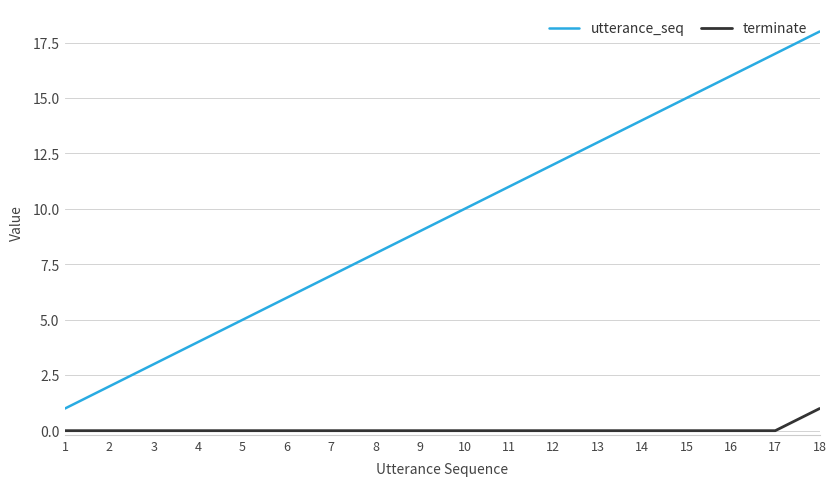

List the series in order of their overall mean, highest first.

utterance_seq, terminate